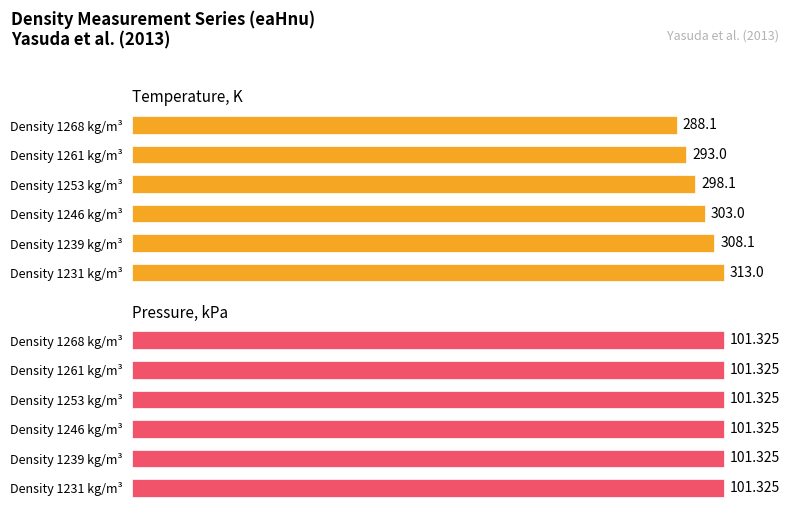

Is it true that Pressure, kPa equals 0.3 at 0?

False